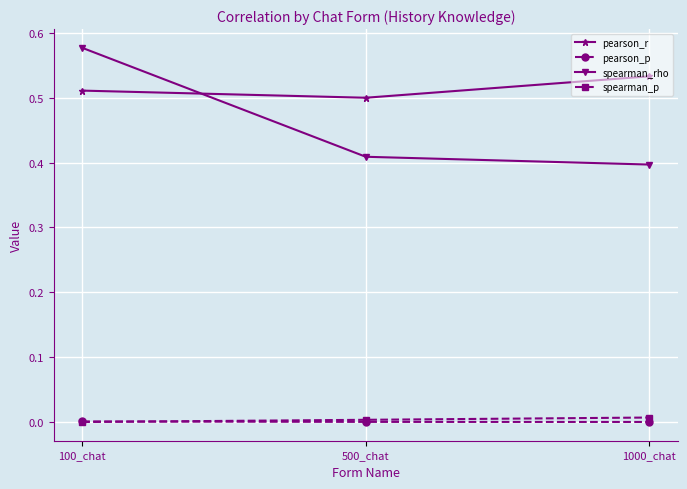

How many spearman_rho values are between 0 and 1?

3